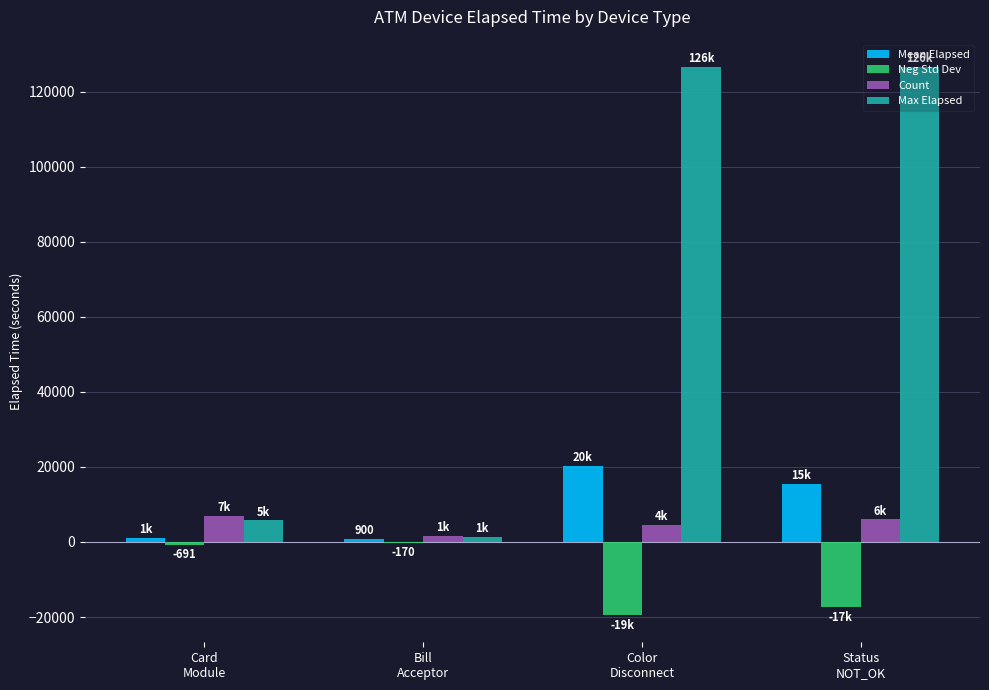

Read the Max Elapsed value at Color
Disconnect.

126539.0